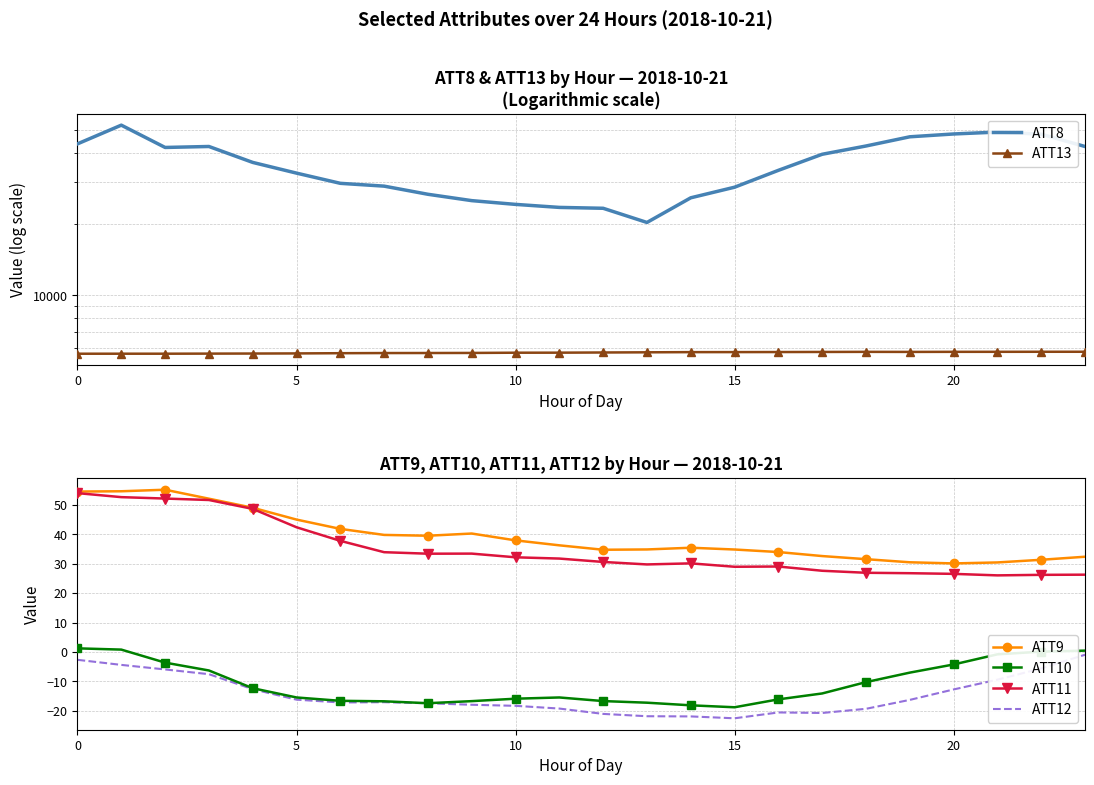

At which category does ATT13 reach its first local peak?

18